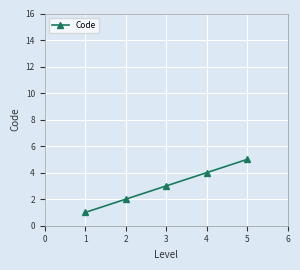

List the labels in order of value, largest first.

5, 4, 3, 2, 1